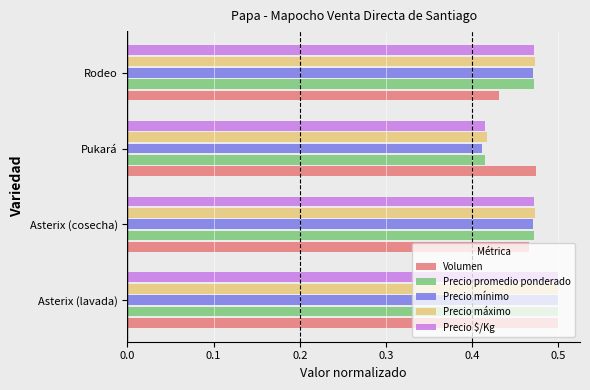

Which label corresponds to the smallest value in the chart?

Pukará